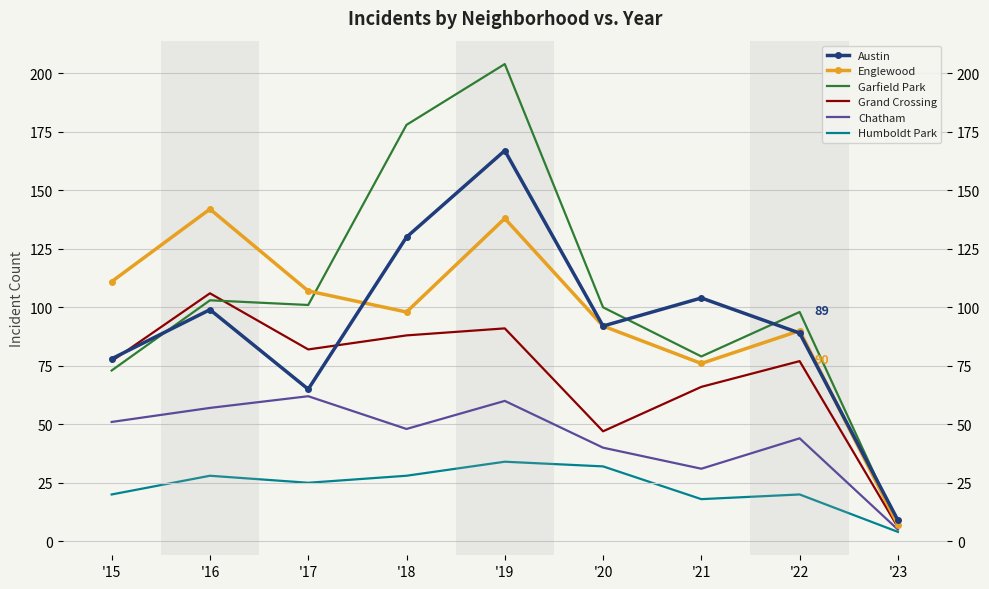

Reading left to right, list all the values displayed in this chart.

Austin: 78	99	65	130	167	92	104	89	9
Englewood: 111	142	107	98	138	92	76	90	7
Garfield Park: 73	103	101	178	204	100	79	98	7
Grand Crossing: 77	106	82	88	91	47	66	77	6
Chatham: 51	57	62	48	60	40	31	44	5
Humboldt Park: 20	28	25	28	34	32	18	20	4